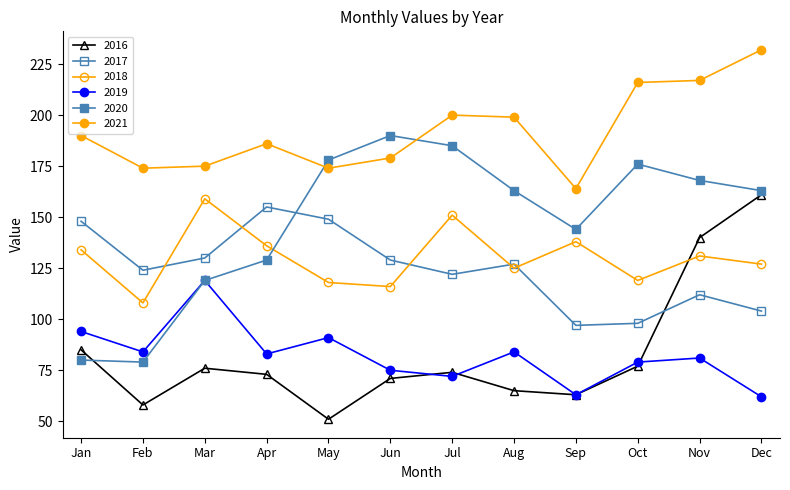

What is the lowest value of the 2016 series?

51